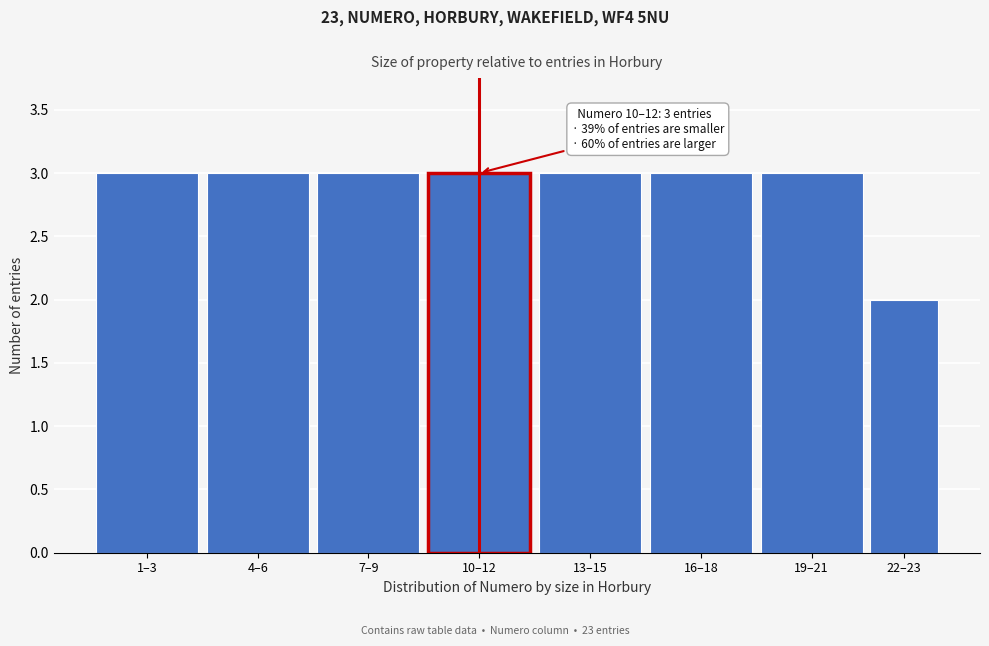

Reading left to right, transcribe all the data shown in this chart.

3	3	3	3	3	3	3	2